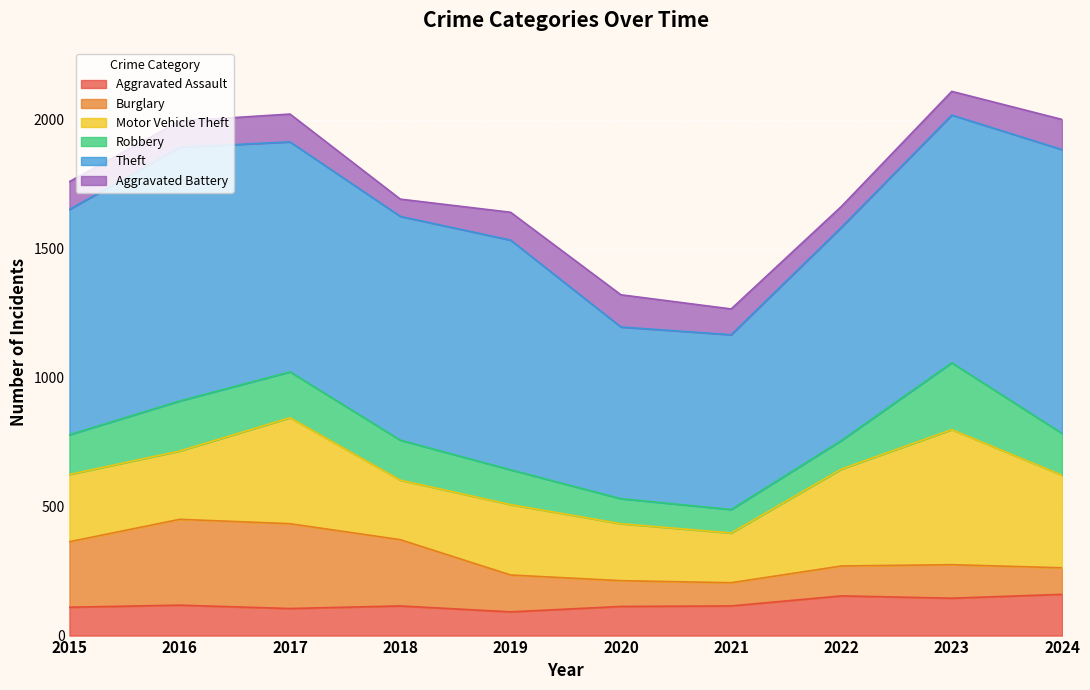

Which label corresponds to the largest value in the chart?

2024